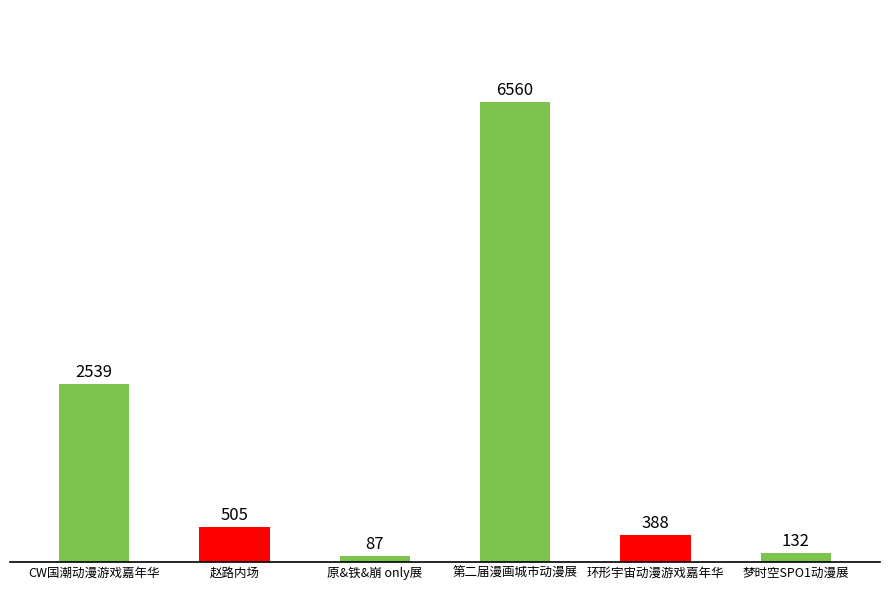

The chart shows a value of 1526 at CW国潮动漫游戏嘉年华. True or false?

False